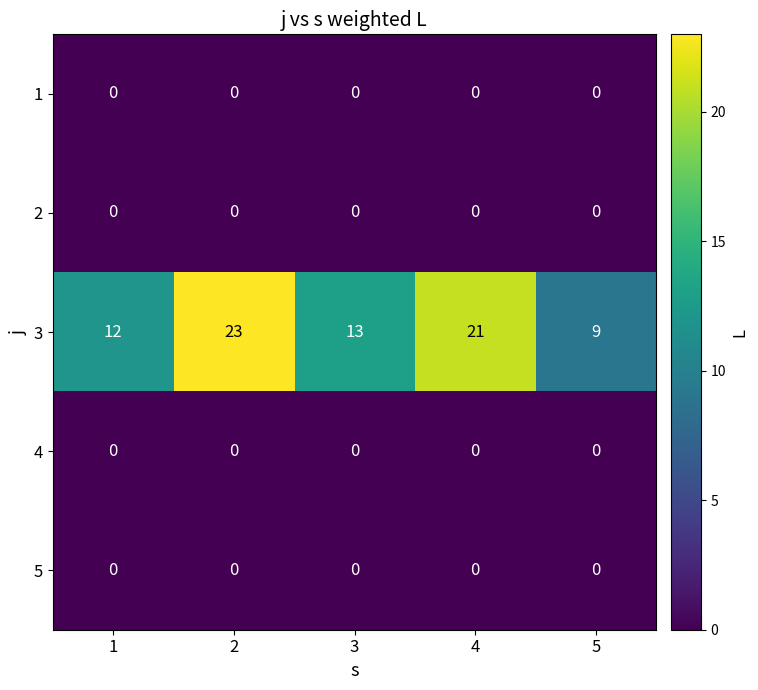

The value of 4 at 4 is 0. True or false?

True